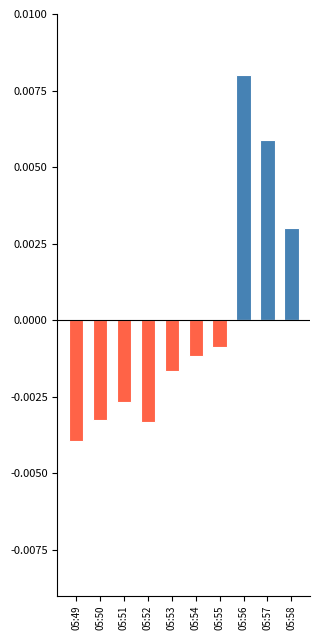

The Negative deviation series shows -0.0 at 05:54. True or false?

True